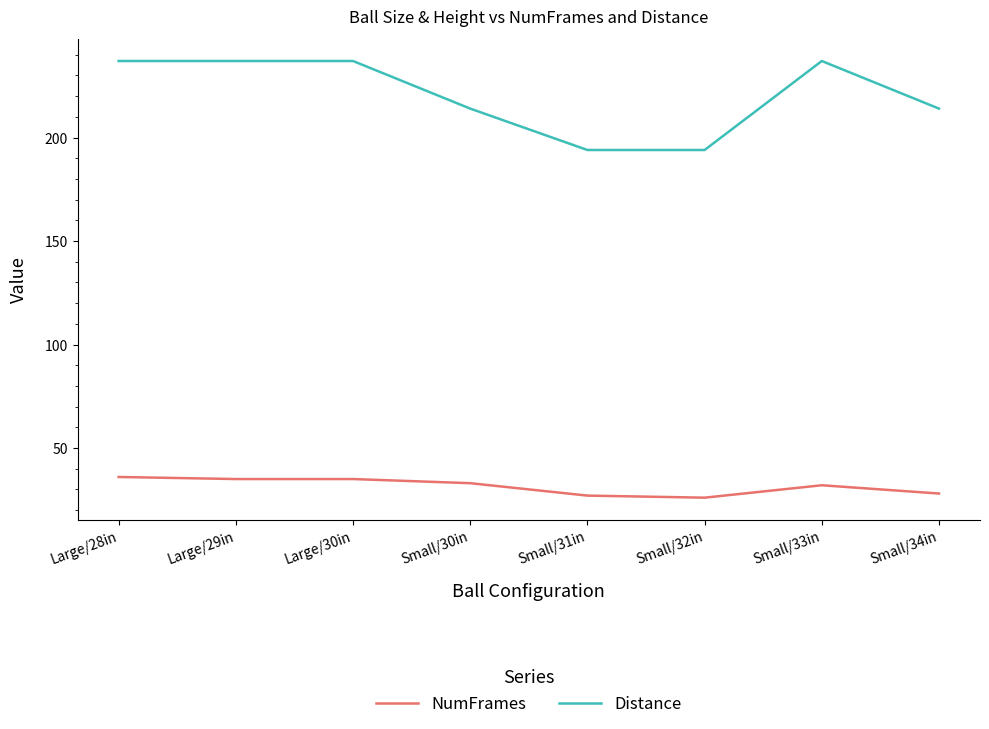

What is the greatest value displayed?

237